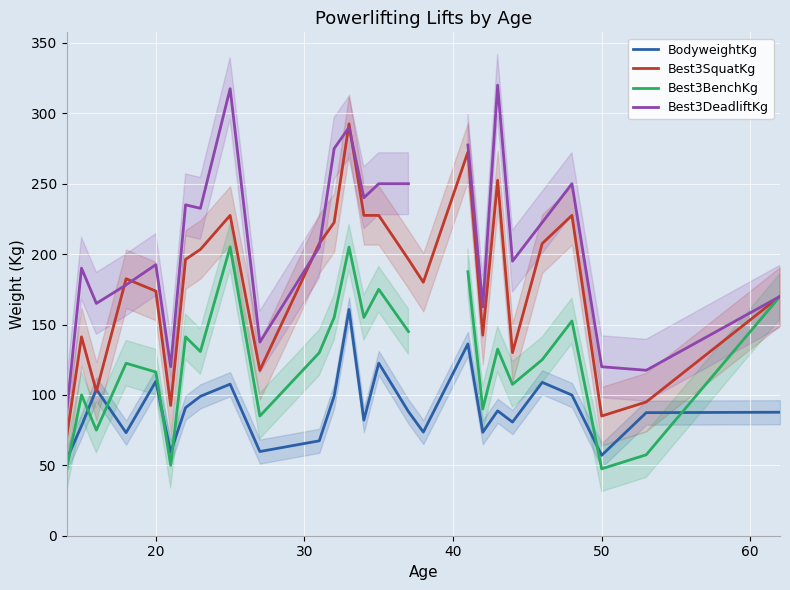

How many data points in Best3SquatKg are less than 196?

13